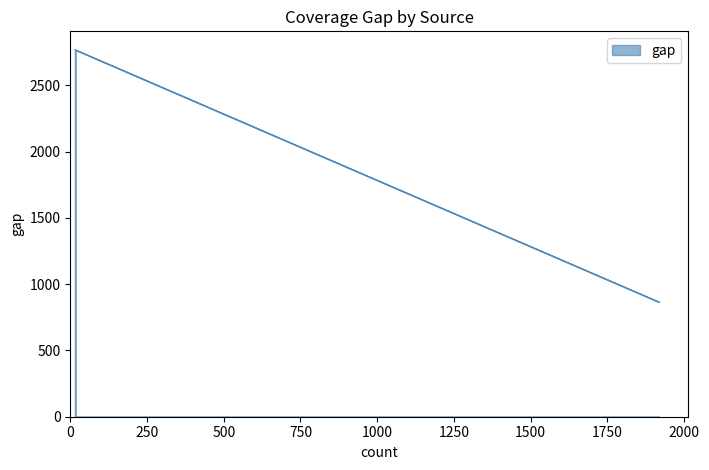

Reading right to left, what are all the values shown in this chart?

BabelNet=2765	DBpedia=865	Wikidata=1953	LoC=2747	Worldcat=2768